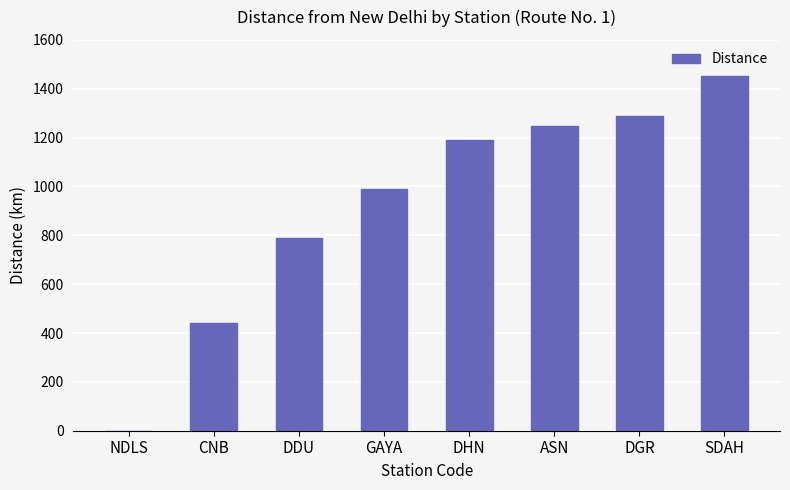

Are the bars horizontal?

No